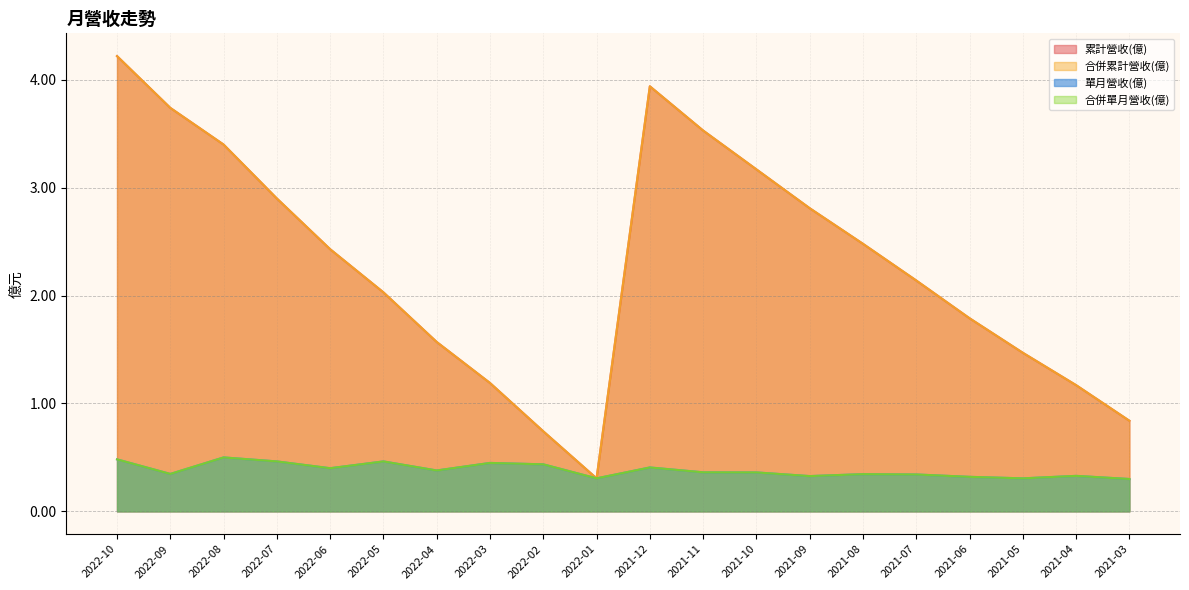

What are all the series names shown in the legend?

累計營收(億), 合併累計營收(億), 單月營收(億), 合併單月營收(億)